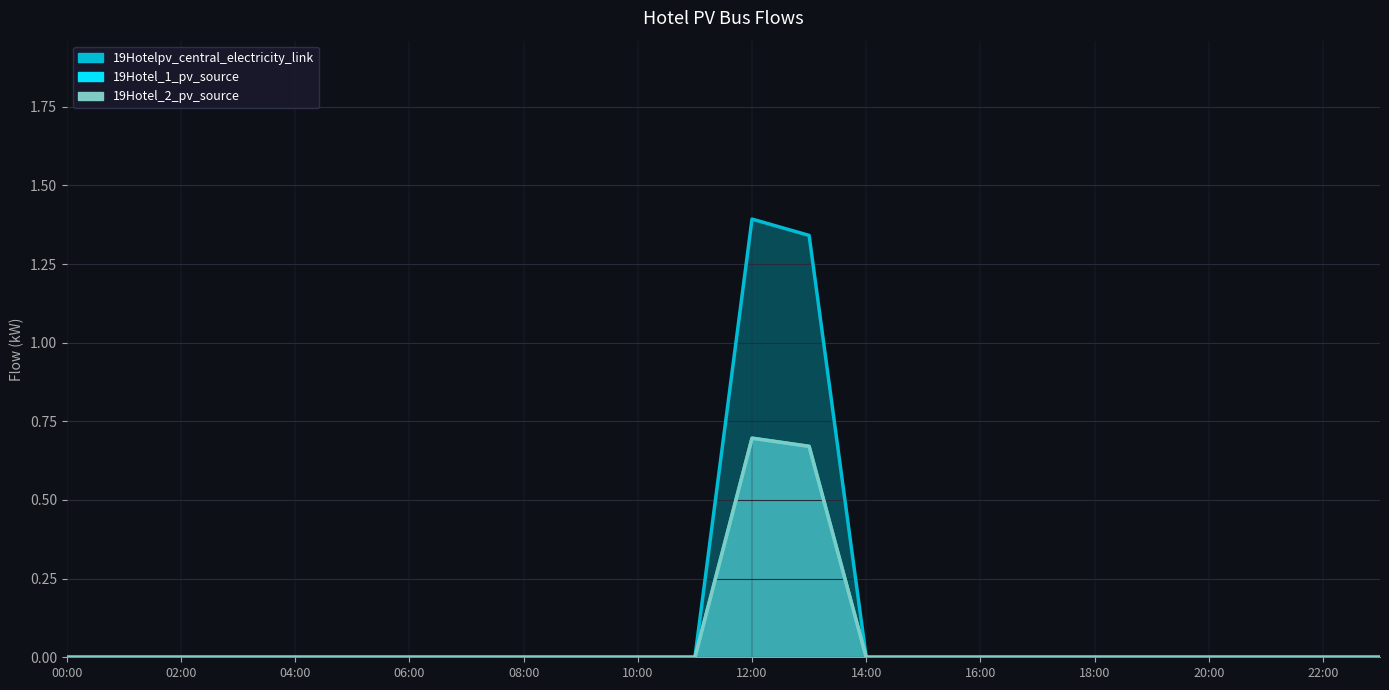

What are all the series names shown in the legend?

19Hotel_1_pv_source, 19Hotel_2_pv_source, 19Hotelpv_central_electricity_link